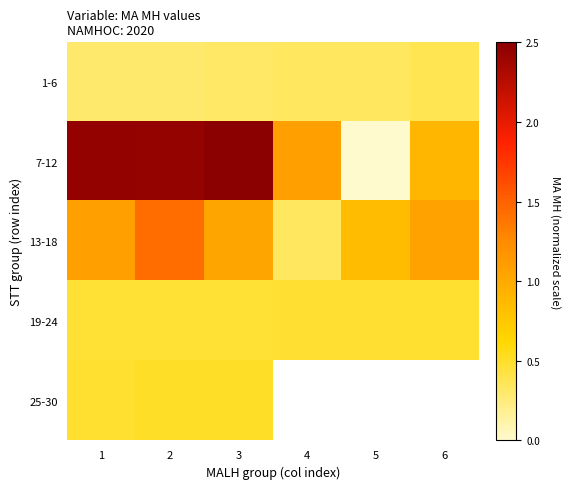

At which label is 13-18 closest to 0?

4